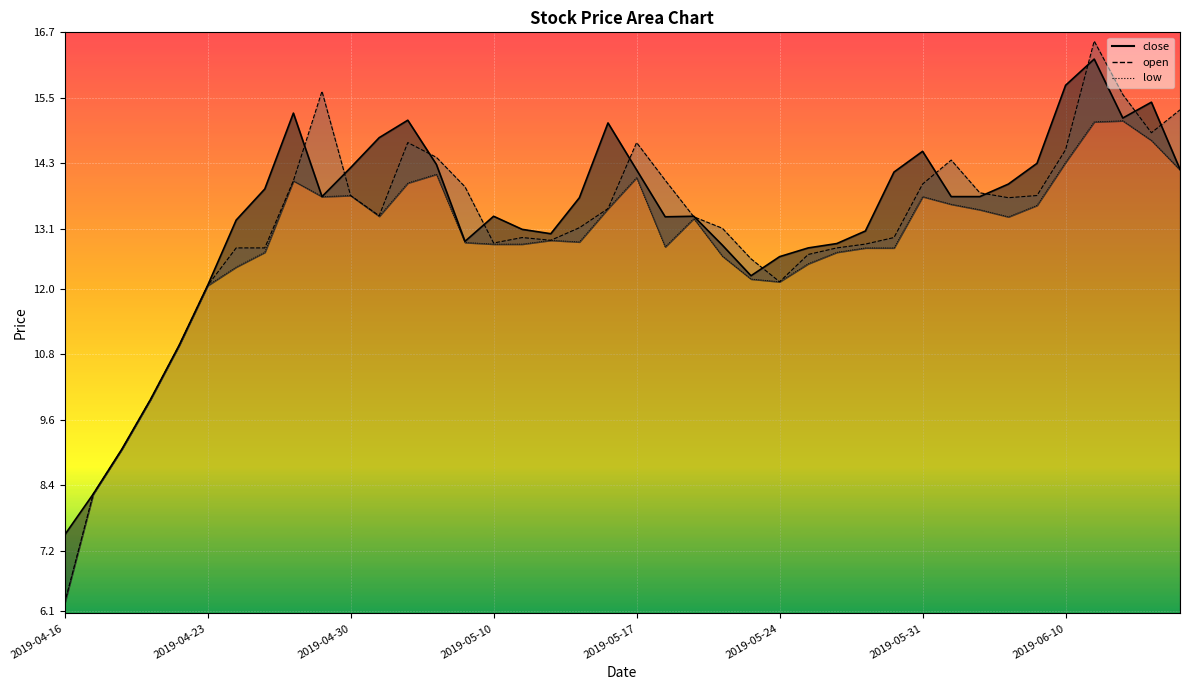

Which category has the highest value across all series?

2019-06-11